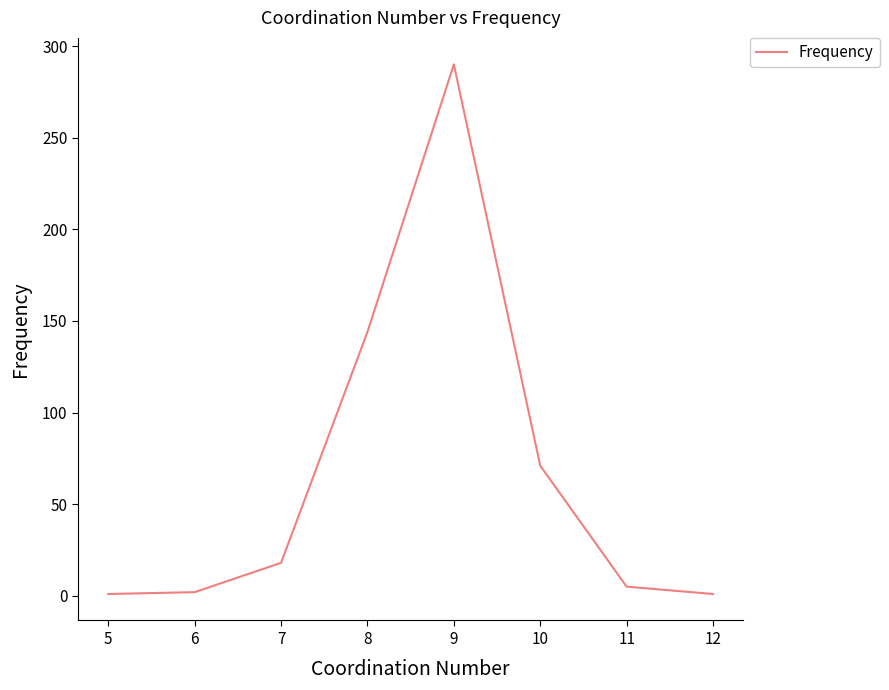

What is the greatest value displayed?

290